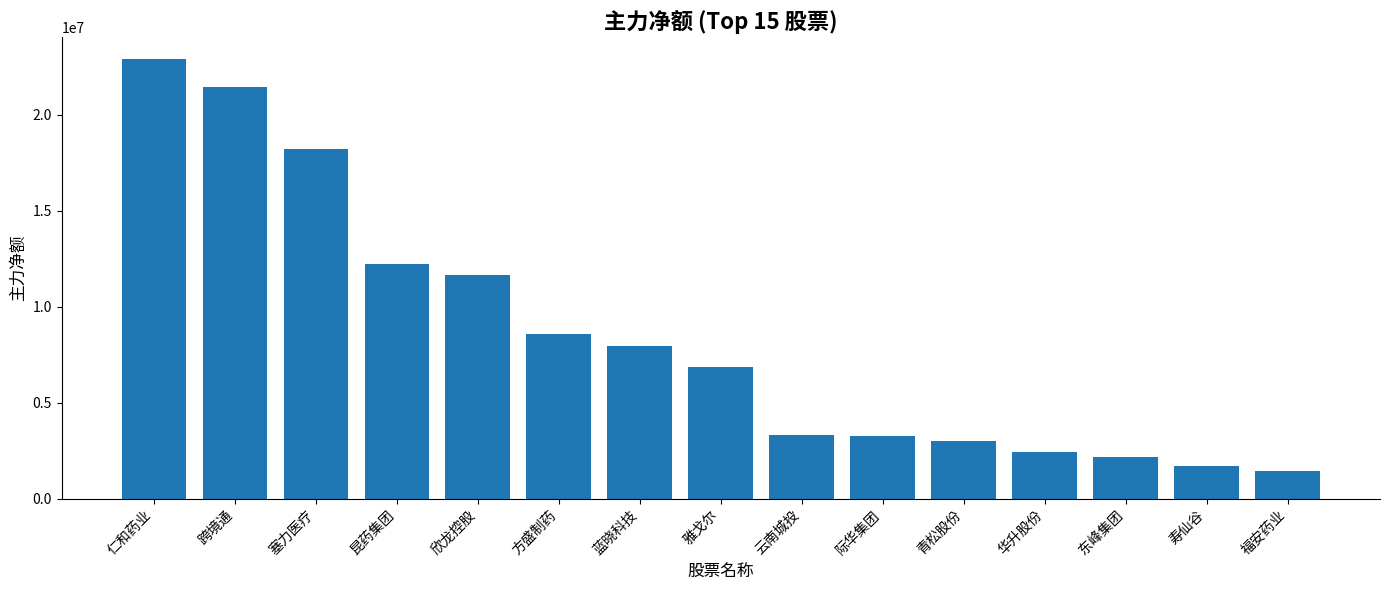

At which label is the value closest to 12166425?

昆药集团